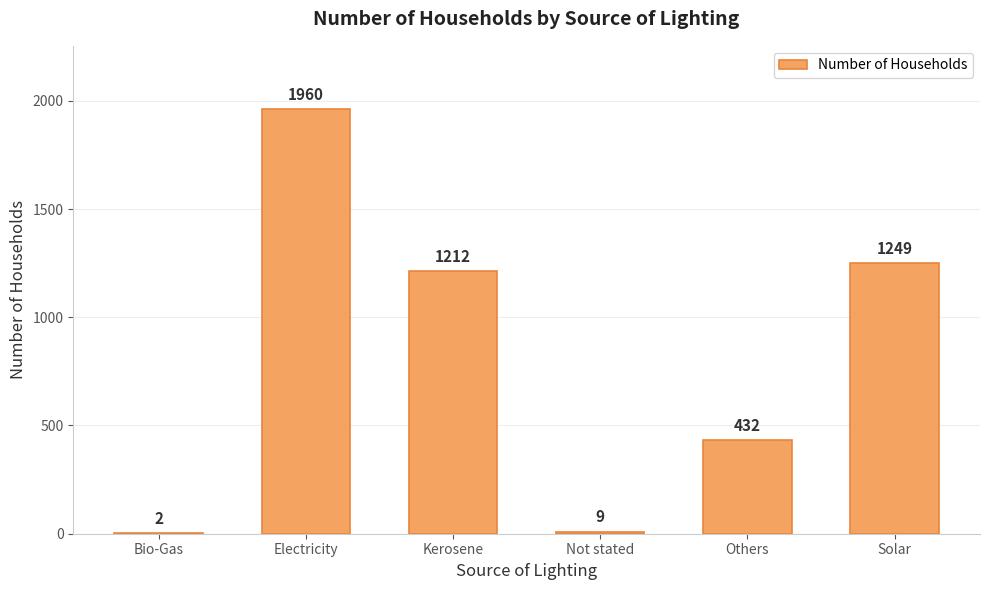

The chart shows a value of 9 at Not stated. True or false?

True